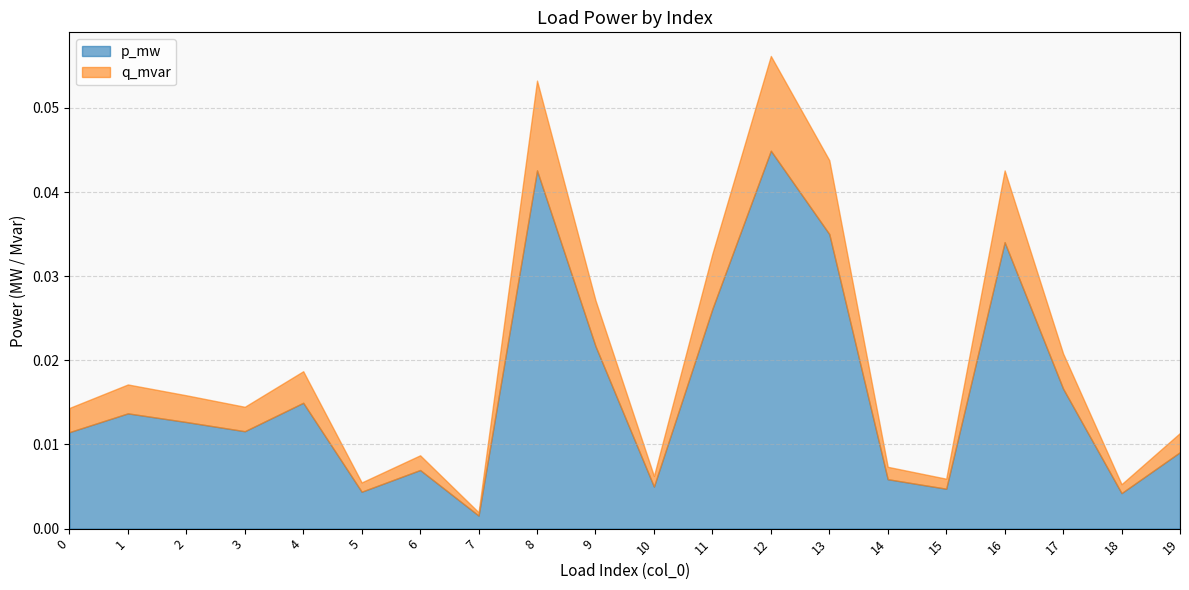

The value of q_mvar at 4 is 0.0. True or false?

True